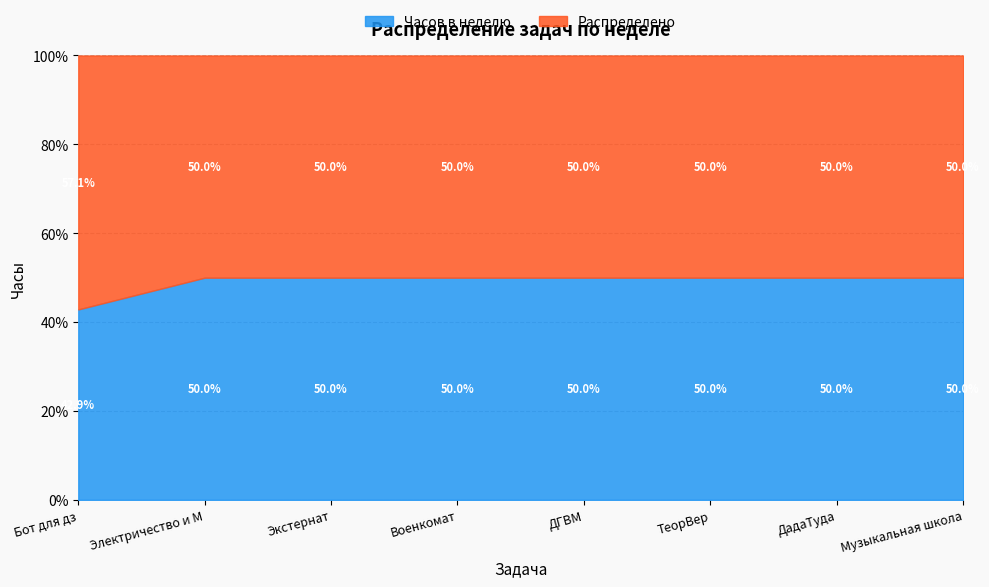

Rank the series at Бот для дз from lowest to highest value.

Часов в неделю, Распределено